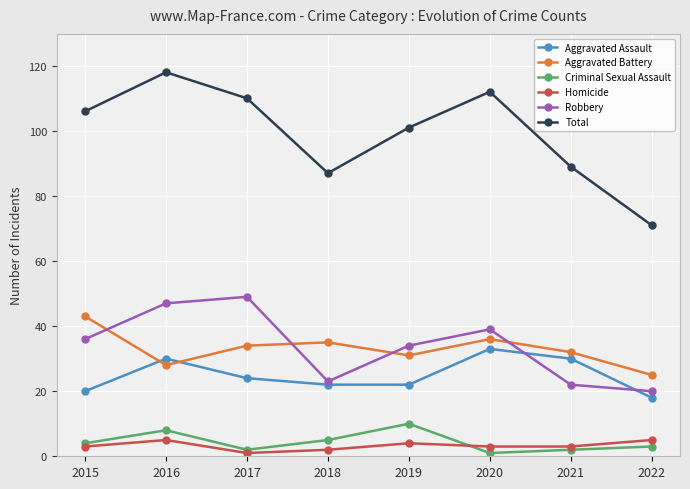

What are all the series names shown in the legend?

Aggravated Assault, Aggravated Battery, Criminal Sexual Assault, Homicide, Robbery, Total